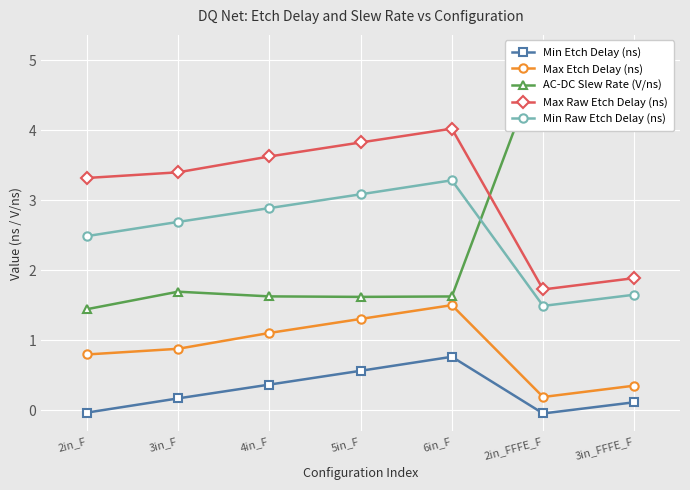

Which category has the lowest value in the Min Raw Etch Delay (ns) series?

2in_FFFE_F